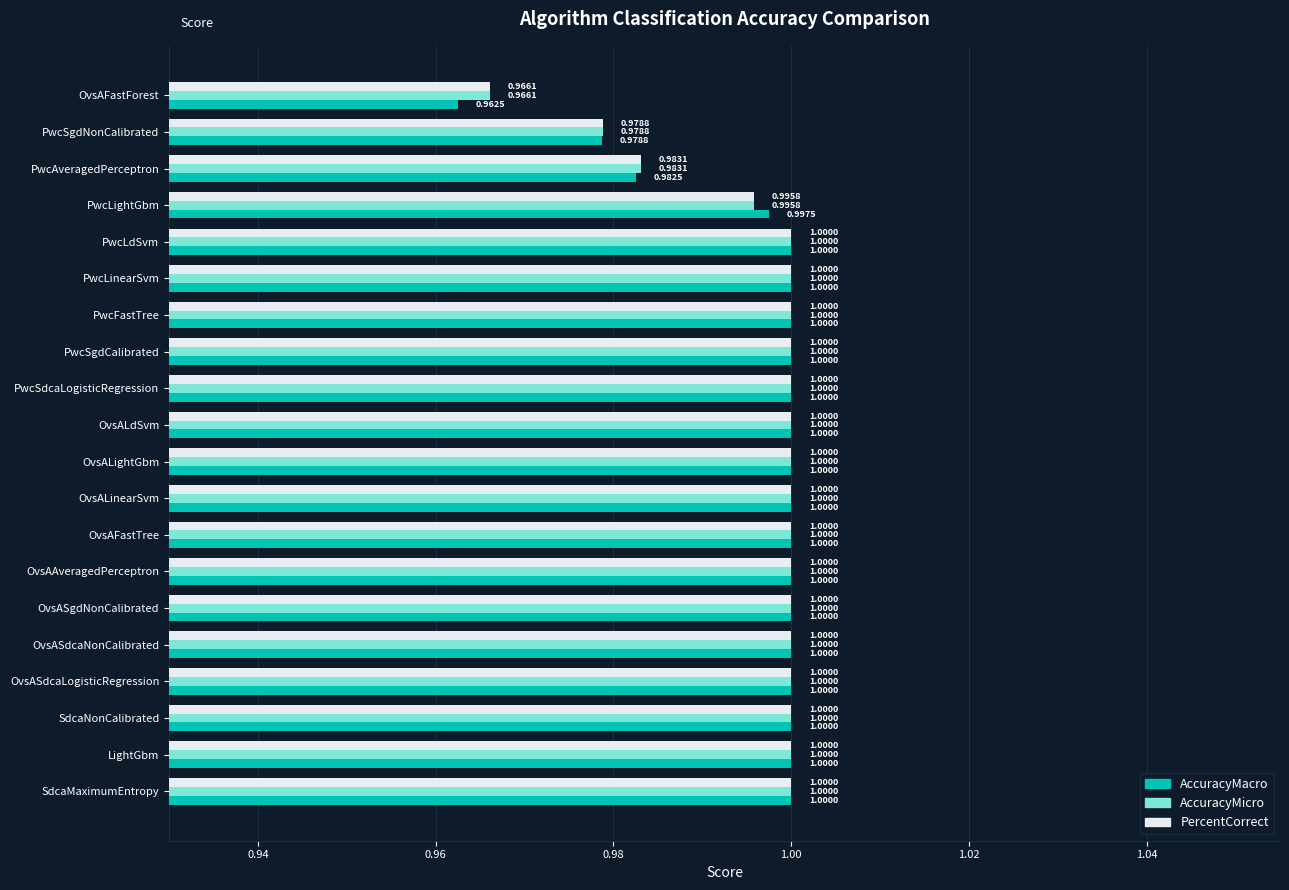

What is the total value across all series at SdcaNonCalibrated?

3.0